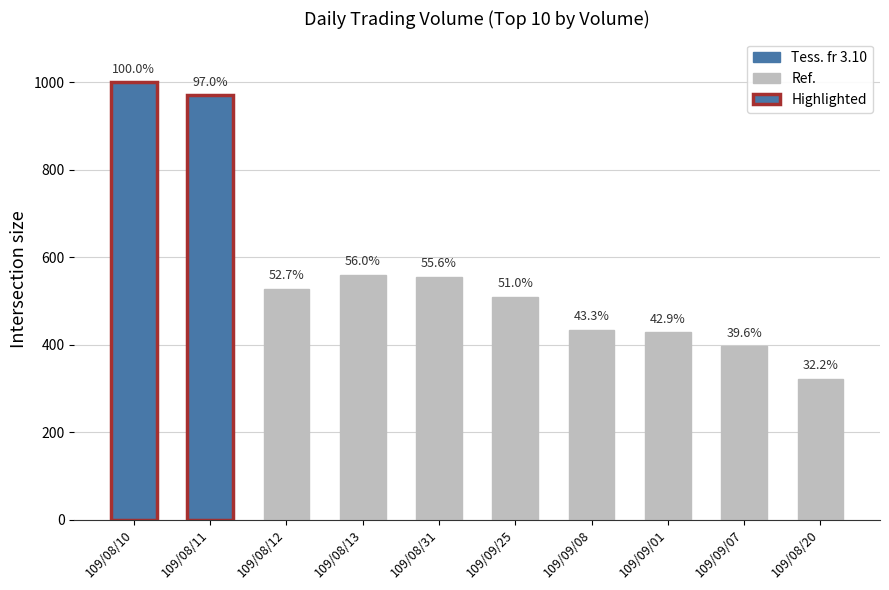

What is the ratio of the value at 109/08/10 to the value at 109/08/11?

1.0